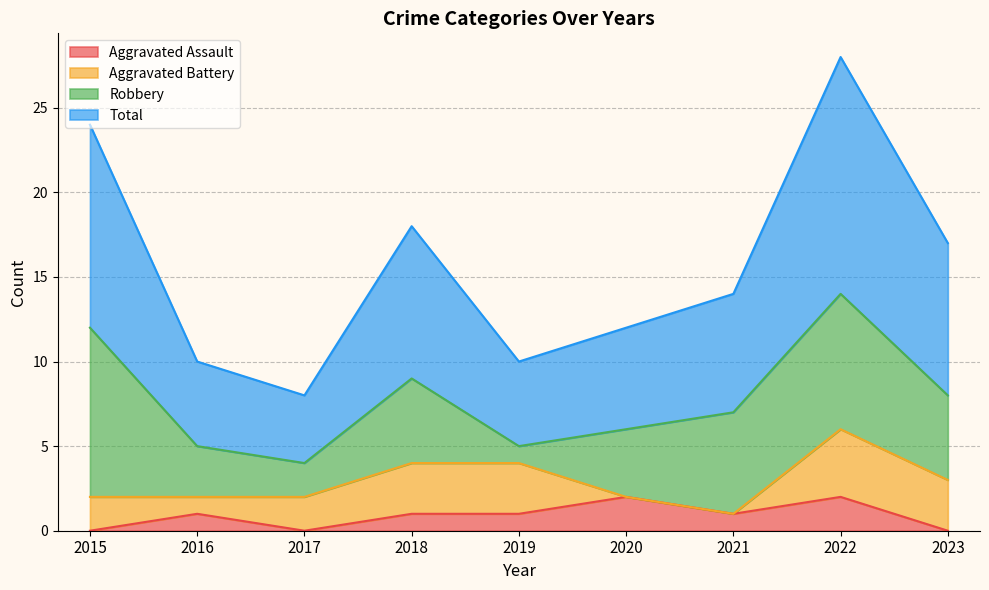

What is the approximate value of Total at 2021?

14